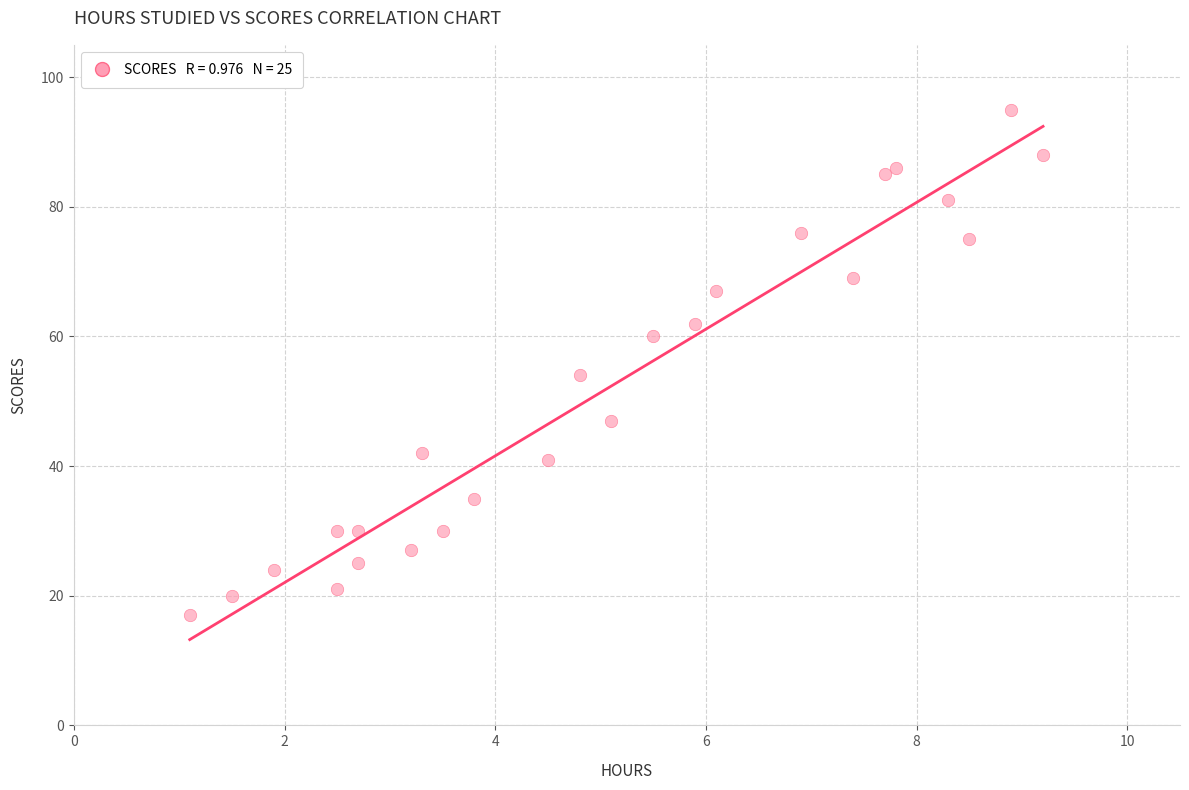

What Y value in the scatter plot is closest to 56?

54